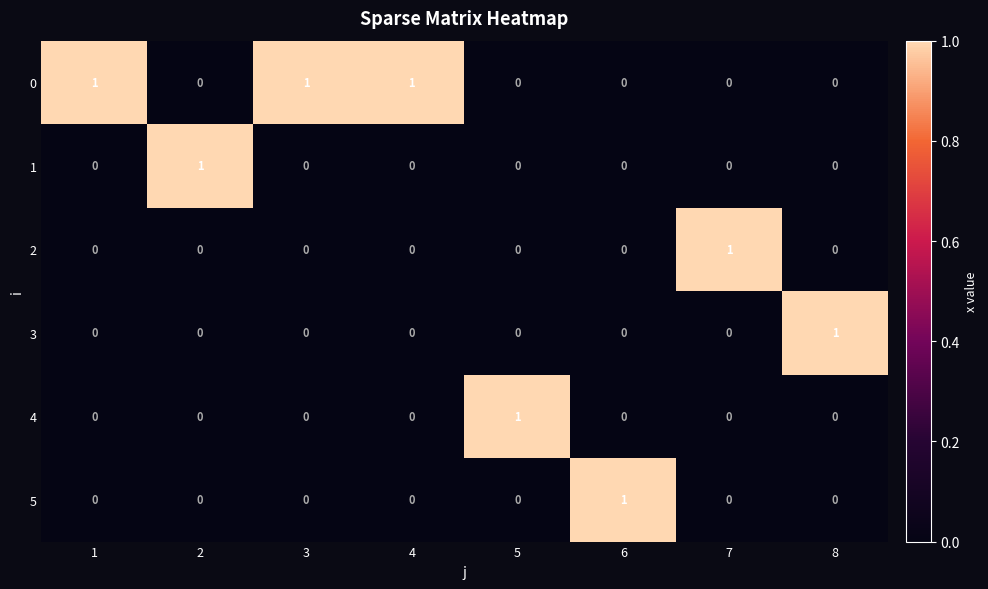

At how many categories does at least one series exceed 0?

8